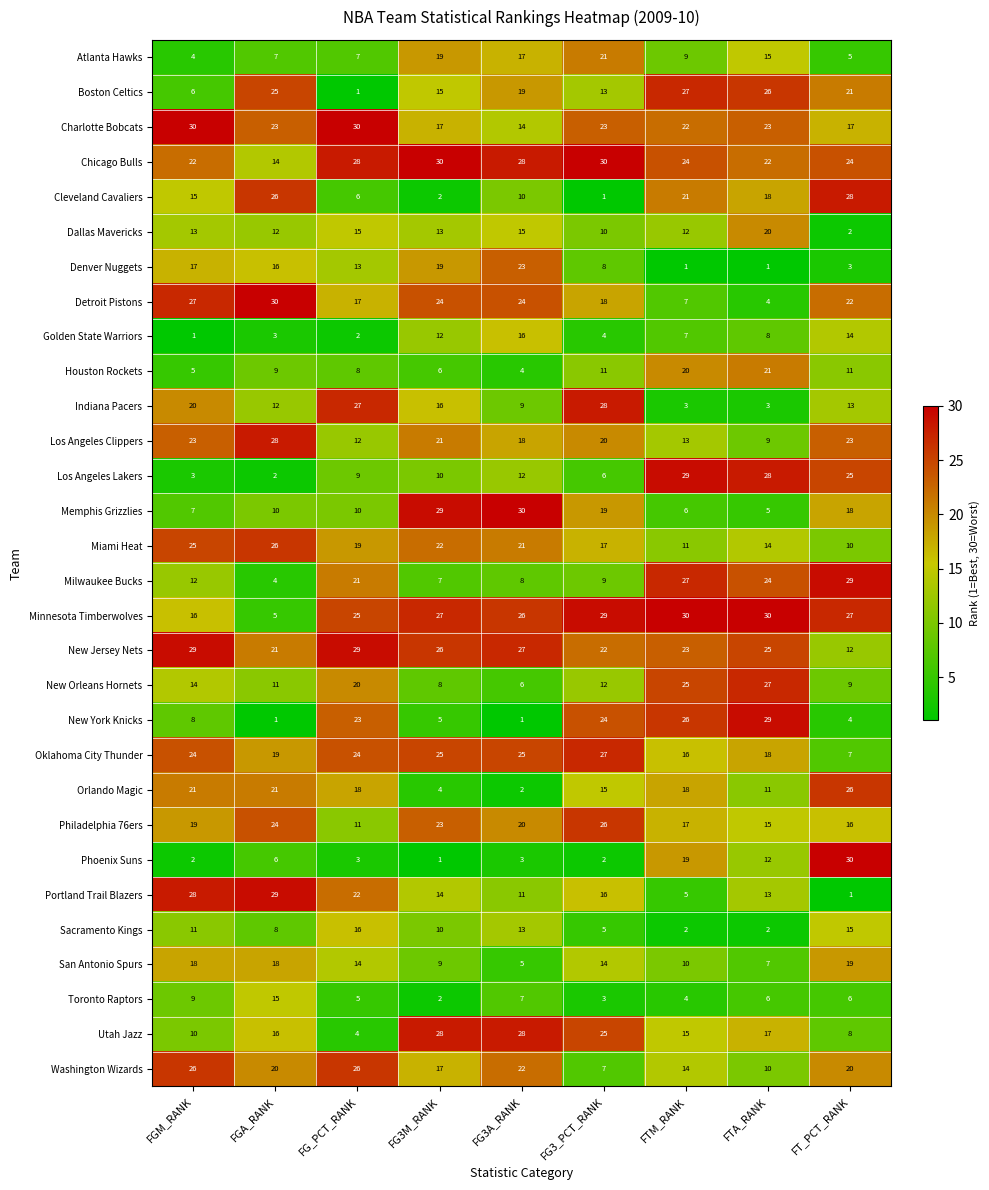

Count the number of data series in this chart.

30